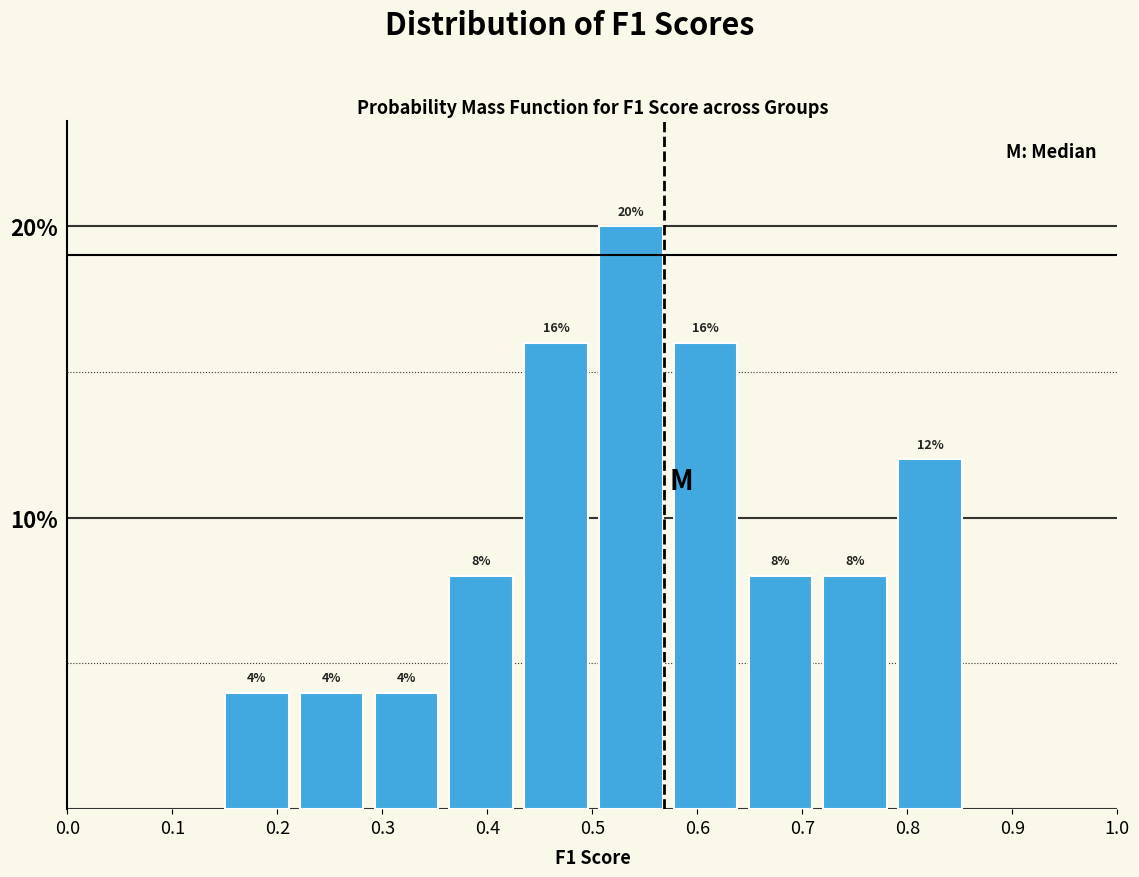

Over which range of the x-axis is the bar tallest?

0.50 to 0.57